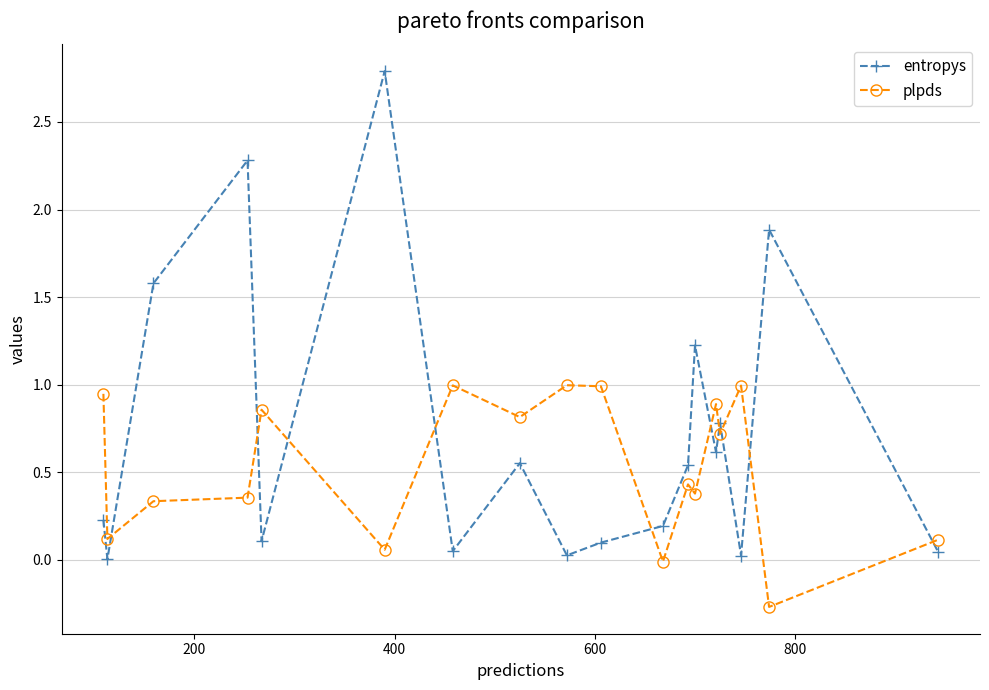

True or false: plpds and entropys intersect in this chart.

True